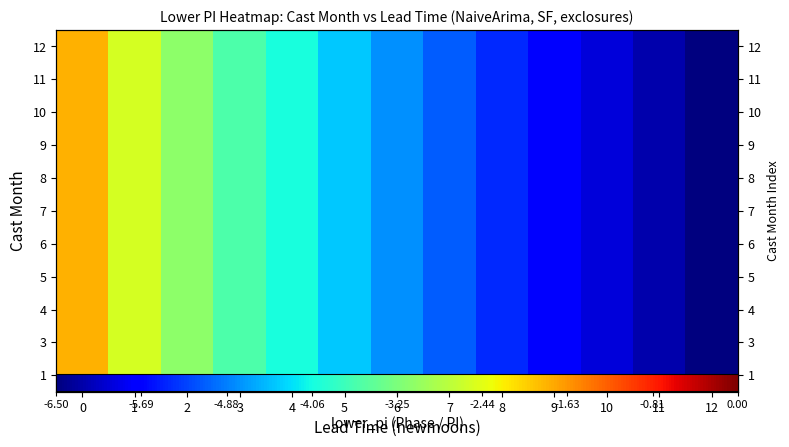

What is the average value of the 12 series?

-4.6